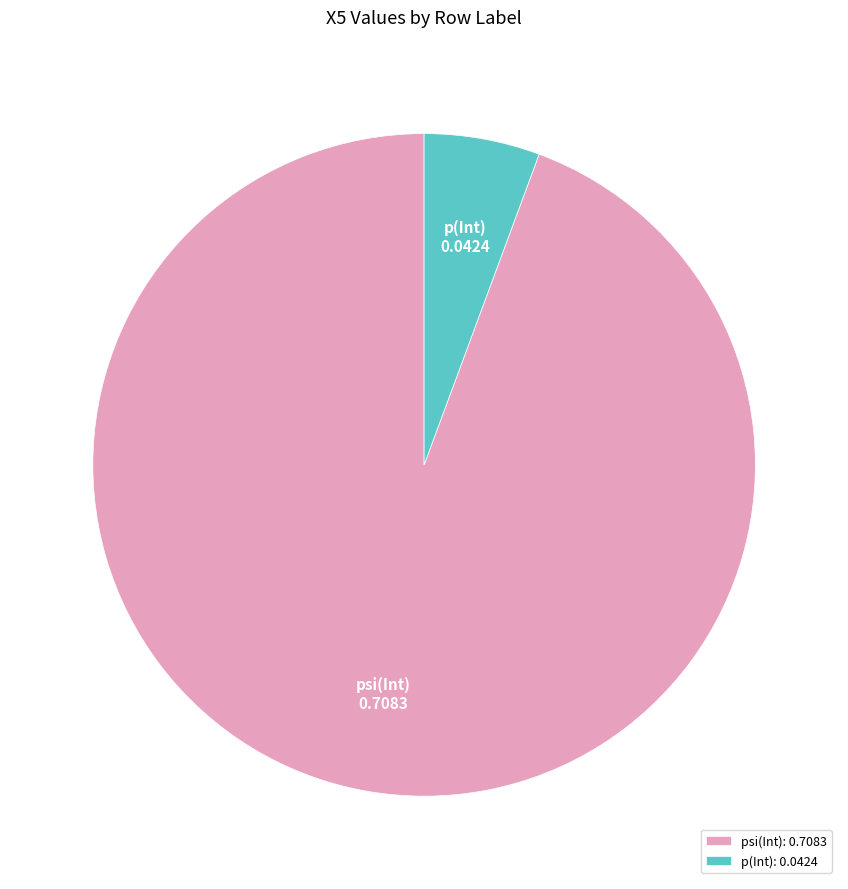

Between p(Int): 0.0424 and psi(Int): 0.7083, which is larger?

psi(Int): 0.7083